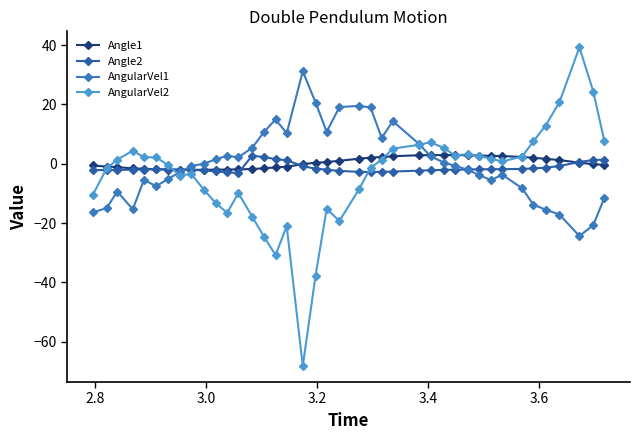

Is this an area chart (filled region under the line)?

No